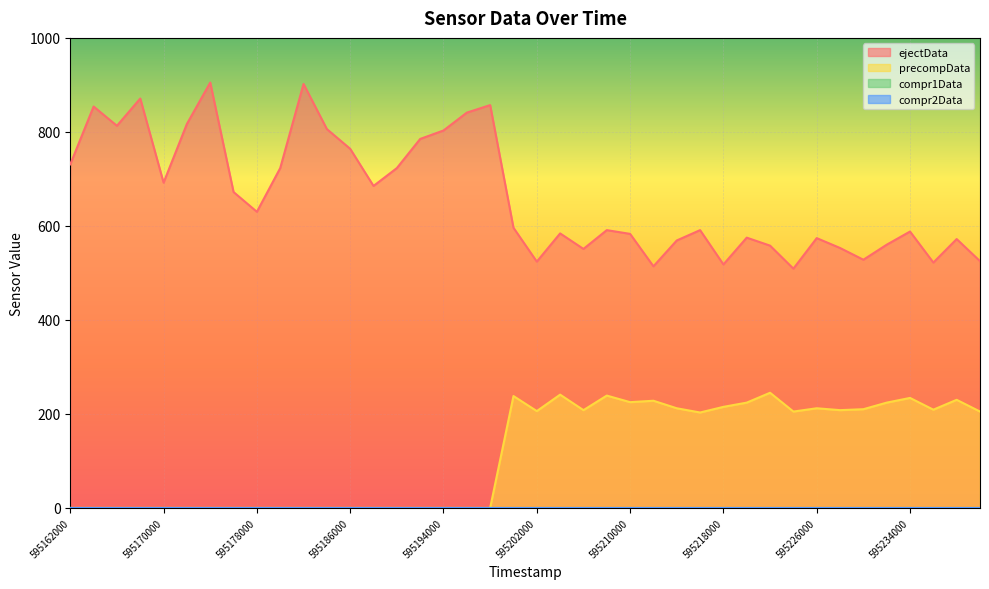

Between 595186000 and 595196000, which is larger?

595196000